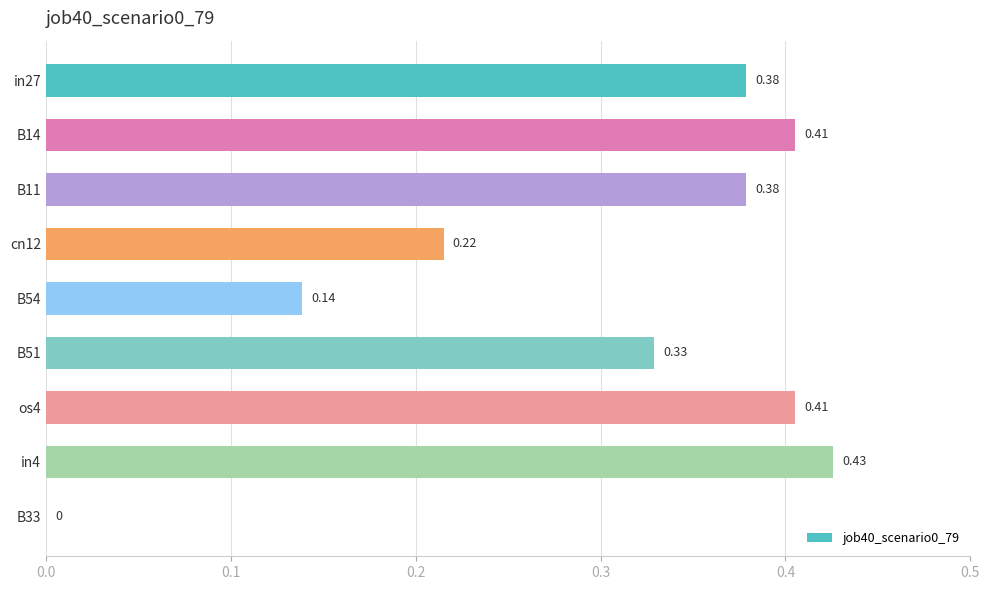

How many positive values are there?

8